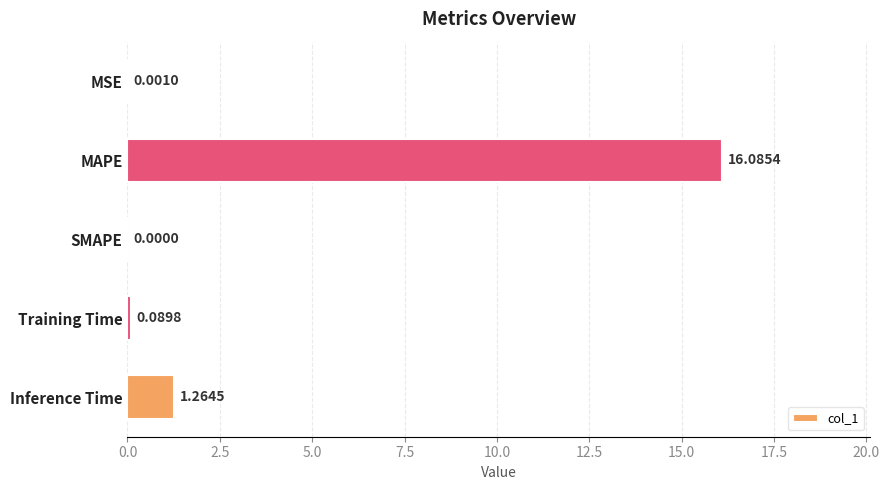

Where is the data nearest to the value 8?

Inference Time